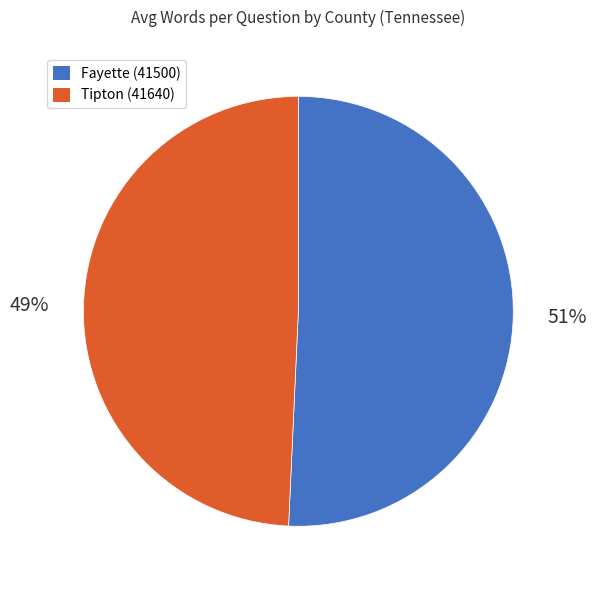

Approximately how many times larger is the value at Tipton (41640) compared to Fayette (41500)?

1.0